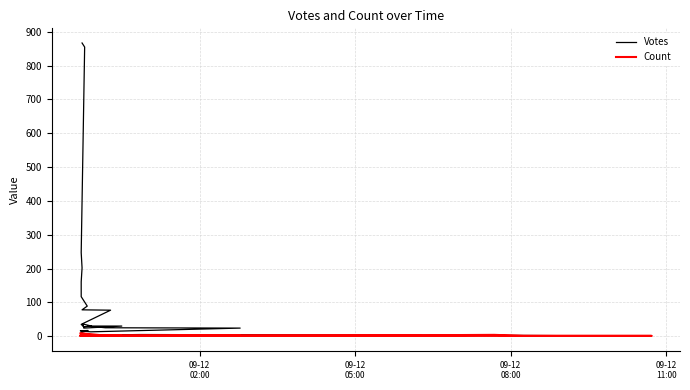

List the series in order of their peak value, highest first.

Votes, Count